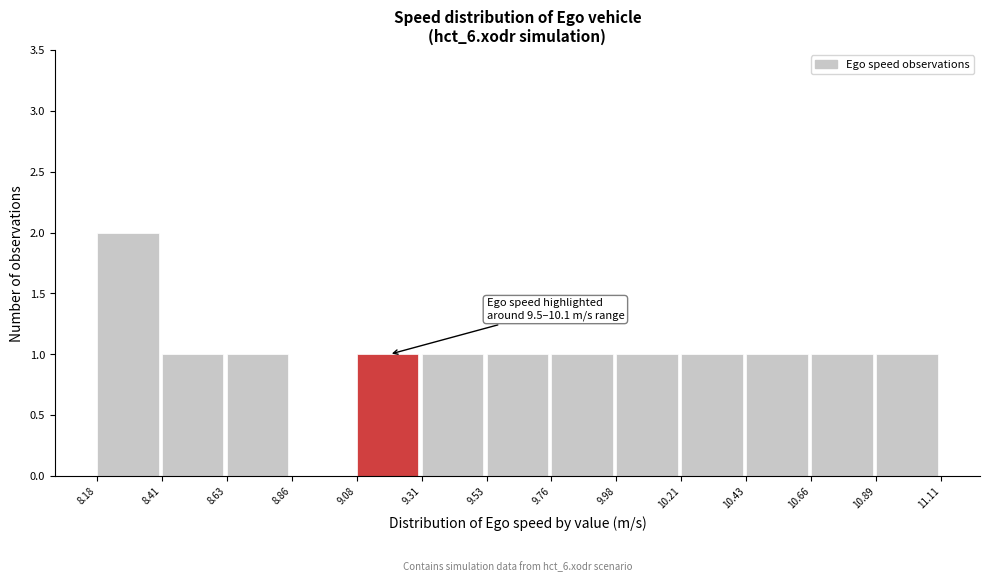

Over which range of the x-axis is the bar tallest?

8.18 to 8.41